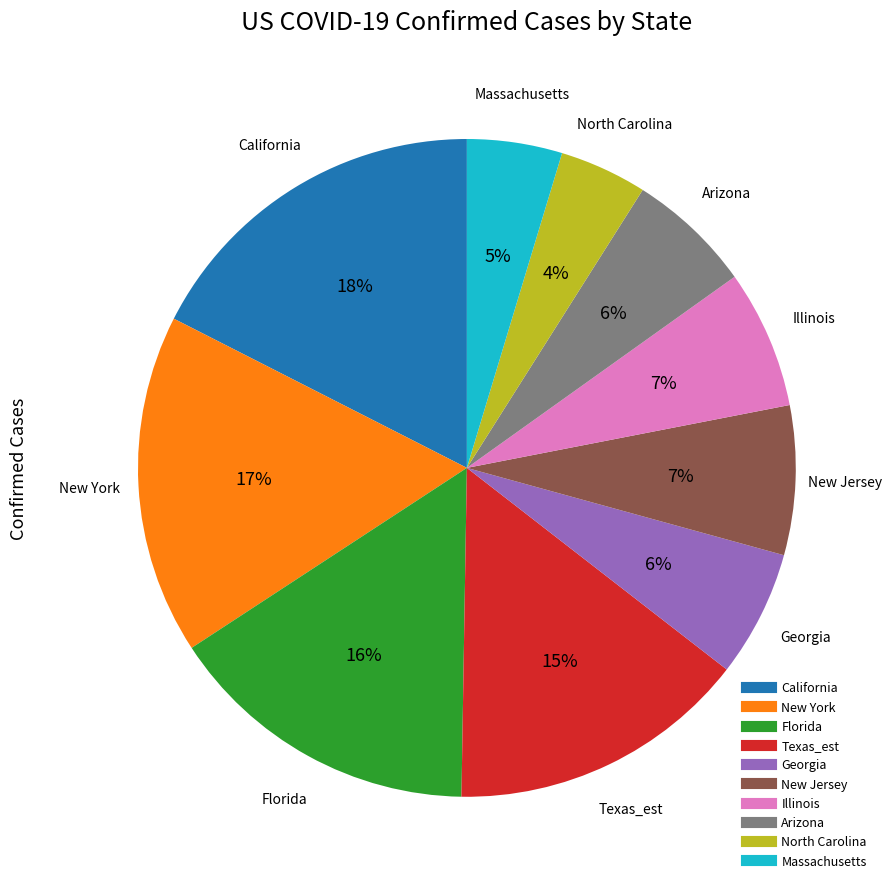

To the nearest percent, what is the average slice percentage?

10%